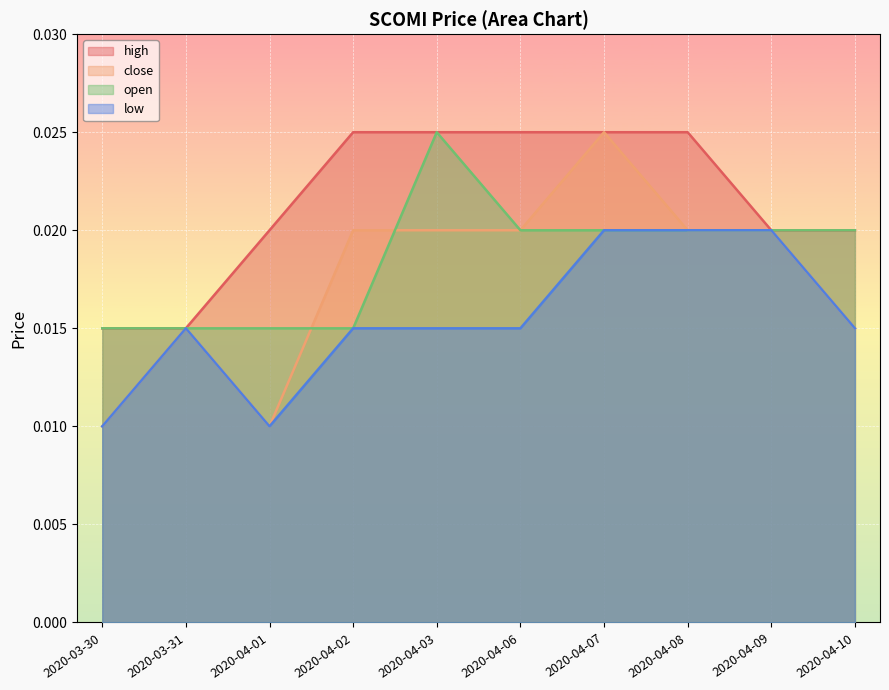

What is the label of the 4th point from the left?

2020-04-02